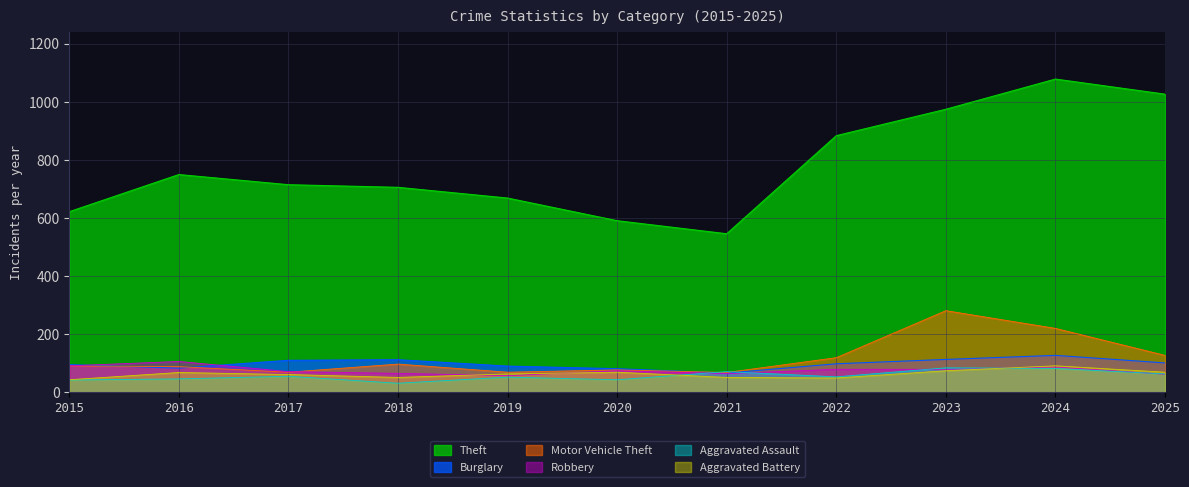

At which category does Aggravated Assault reach its first local valley?

2018